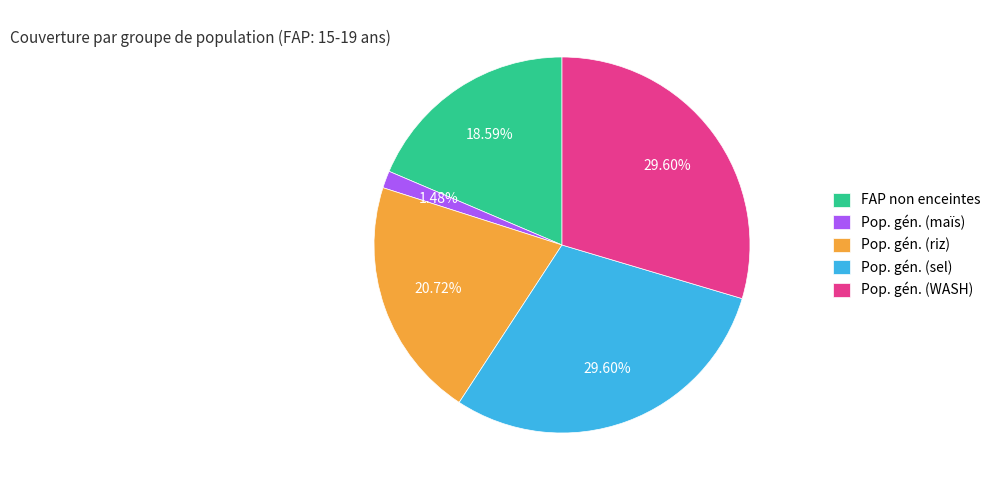

Which slice is the smallest?

Pop. gén. (maïs)